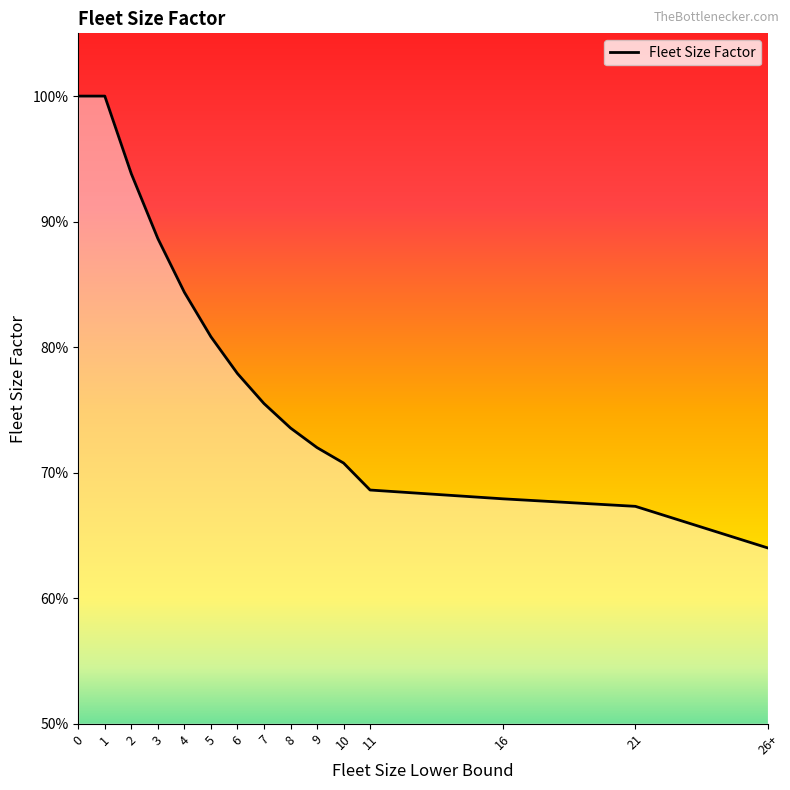

Rank the categories by value from highest to lowest.

0, 1, 2, 3, 4, 5, 6, 7, 8, 9, 10, 11, 16, 21, 26+